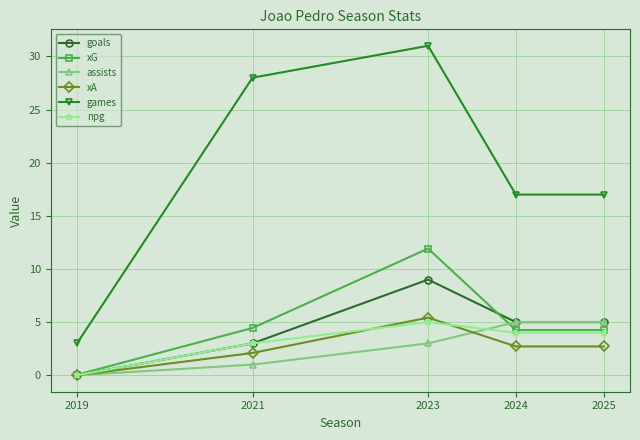

What is the difference between the maximum and second lowest values in the goals series?

6.0